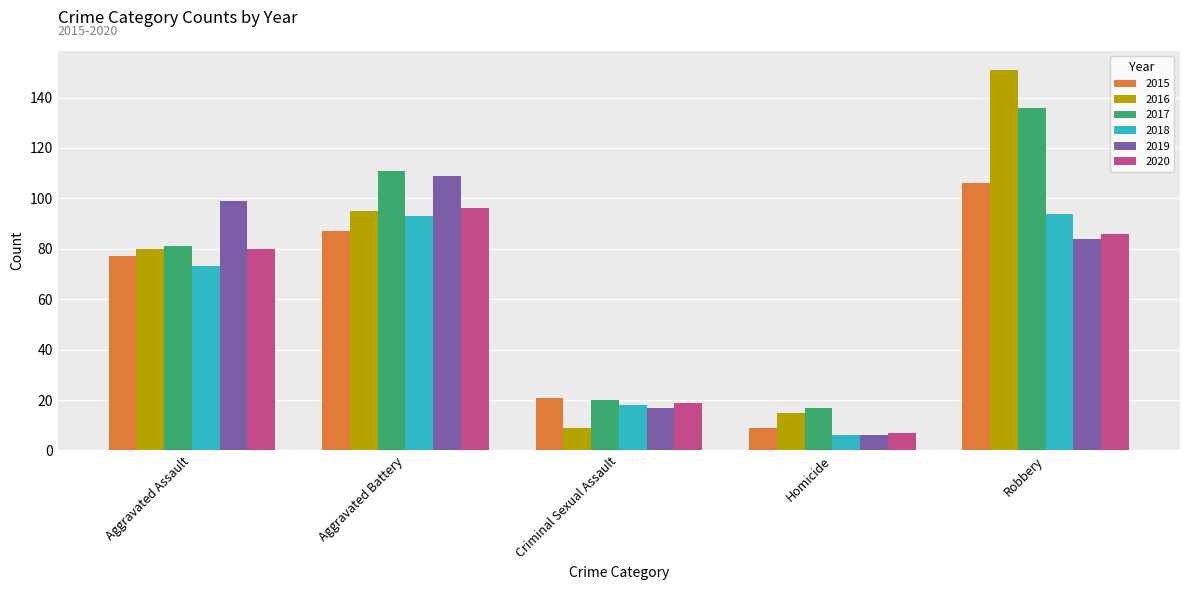

What is the greatest value displayed?

151